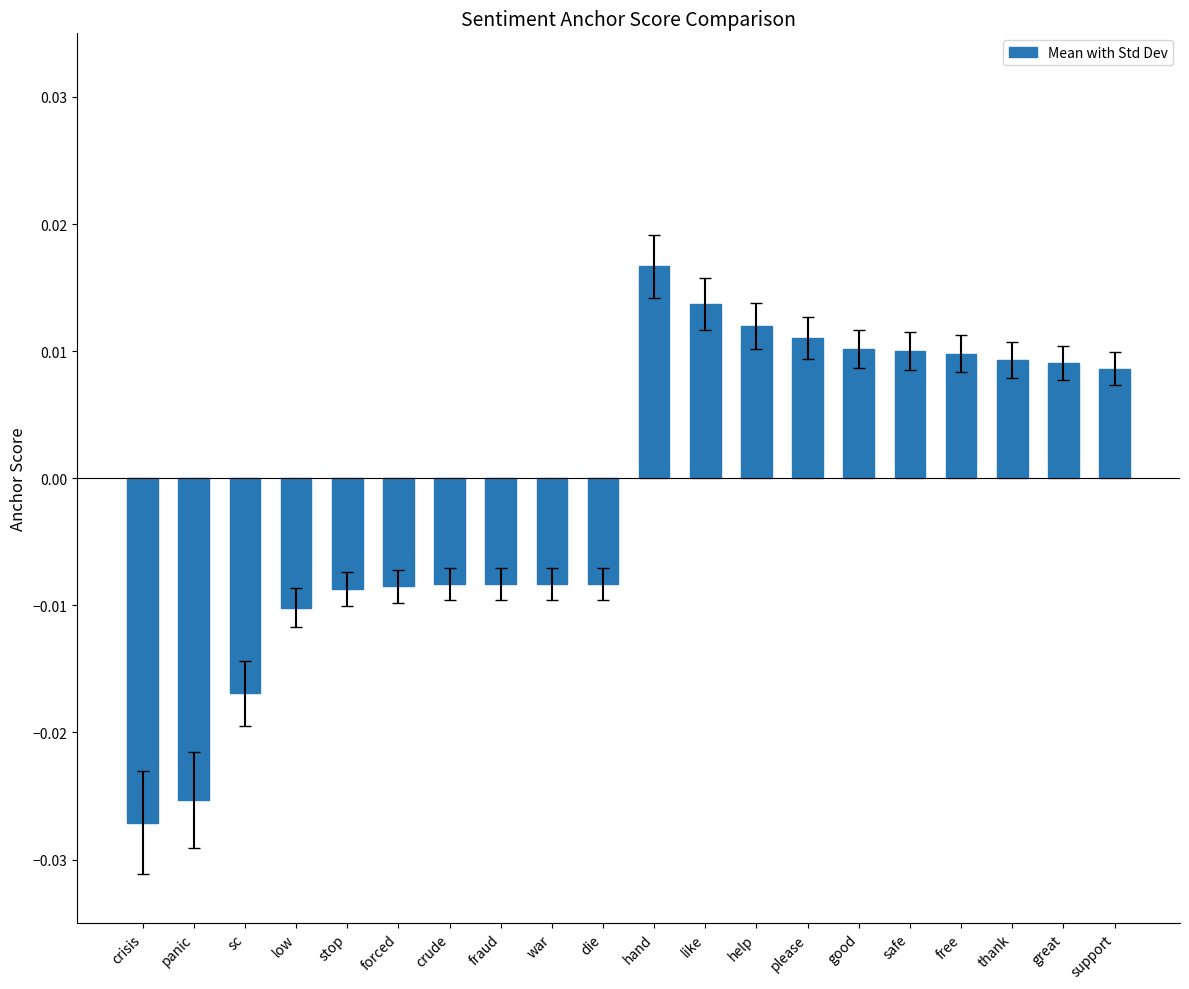

How many bars are there in total?

20